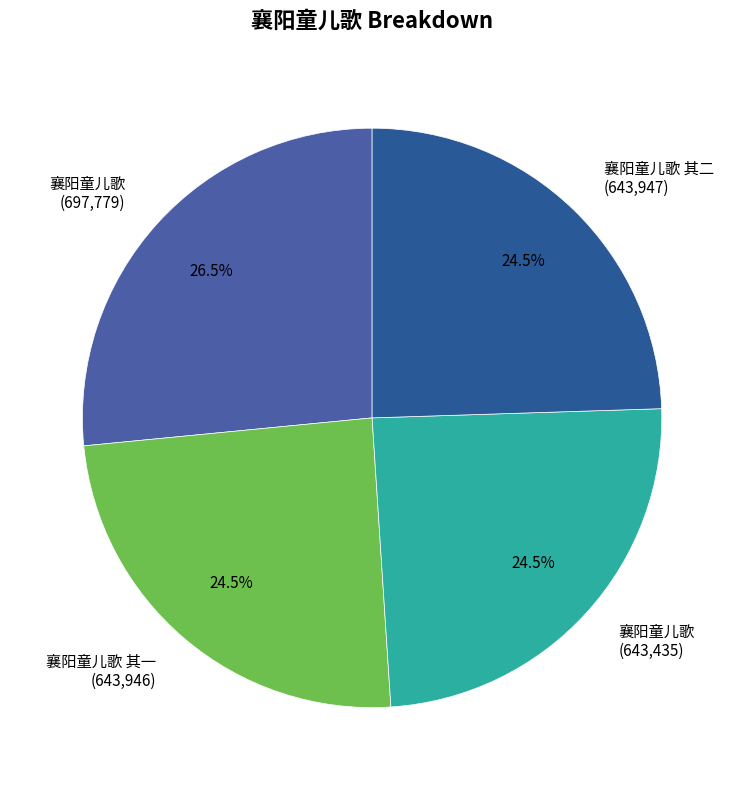

Is there a majority slice in this chart?

No